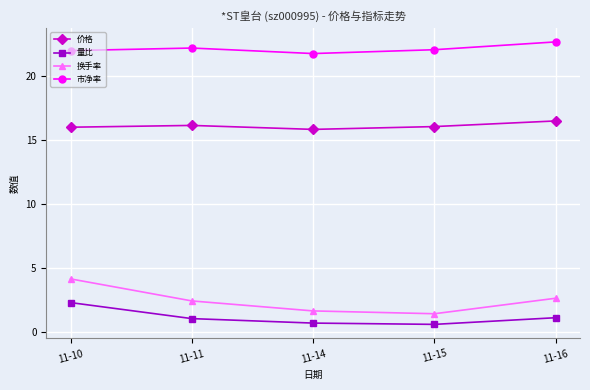

What is the maximum value for 量比?

2.3